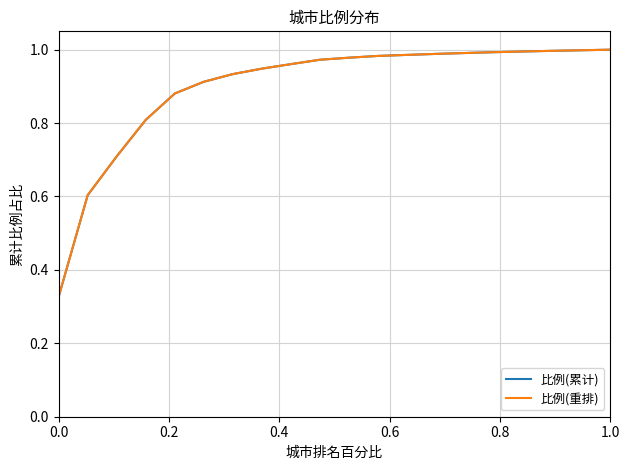

Does the chart display data point markers on the line(s)?

No